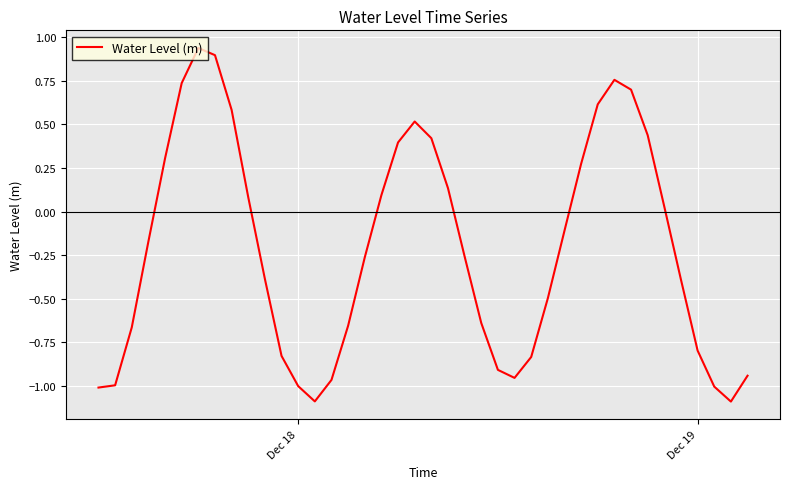

What is the difference between the maximum and minimum values?

2.0